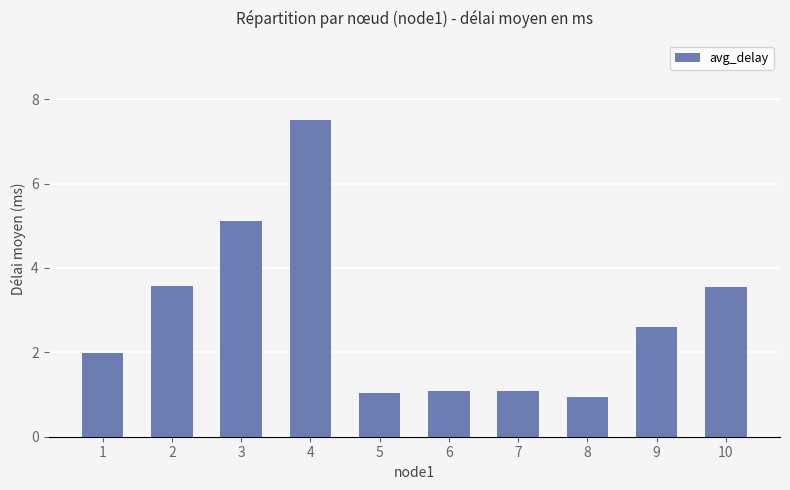

Reading right to left, list all the values displayed in this chart.

10=3.6	9=2.6	8=0.9	7=1.1	6=1.1	5=1.0	4=7.5	3=5.1	2=3.6	1=2.0